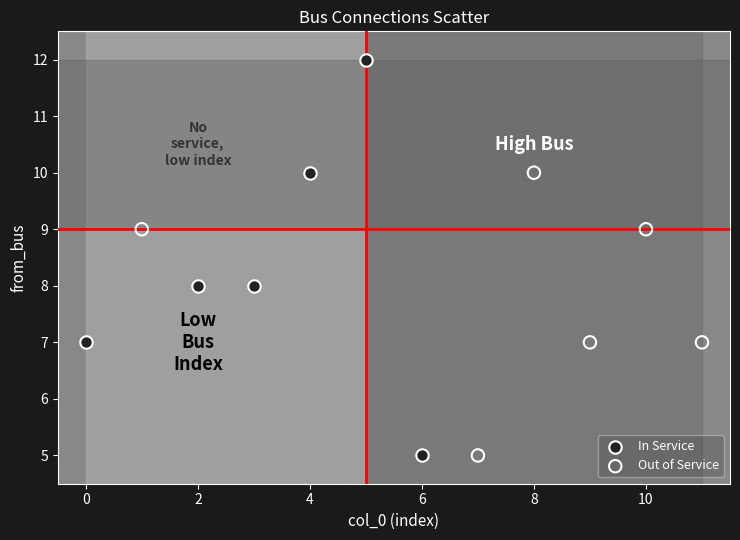

Which series has the widest spread of Y values?

In Service